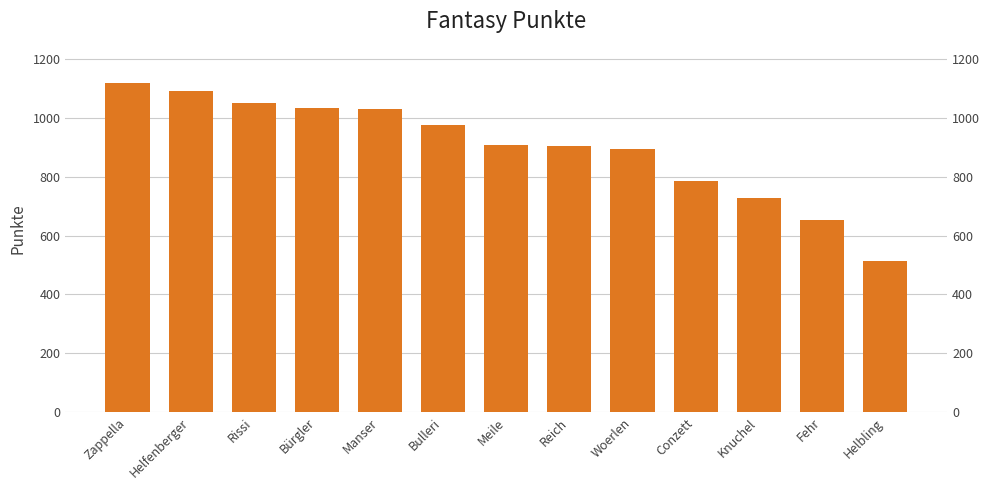

Does the chart contain any negative values?

No